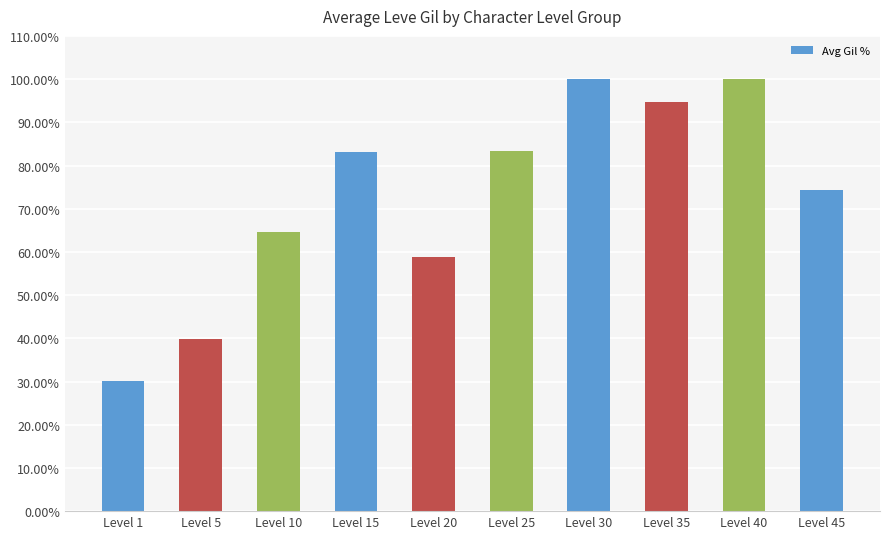

What is the difference between the maximum and second lowest values?

60.2